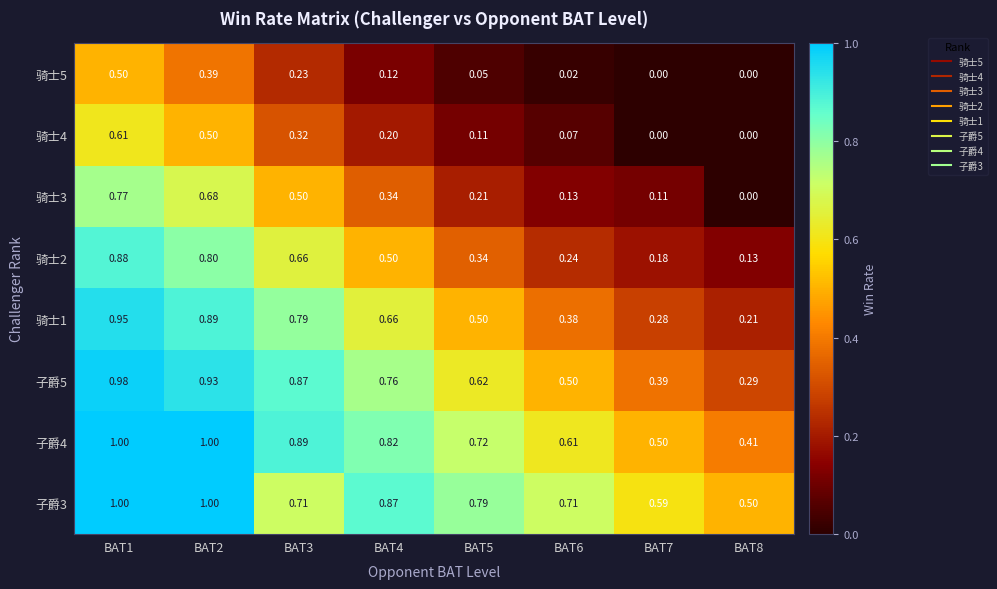

Is the value of 子爵4 at BAT8 greater than the value of 子爵3 at BAT8?

No